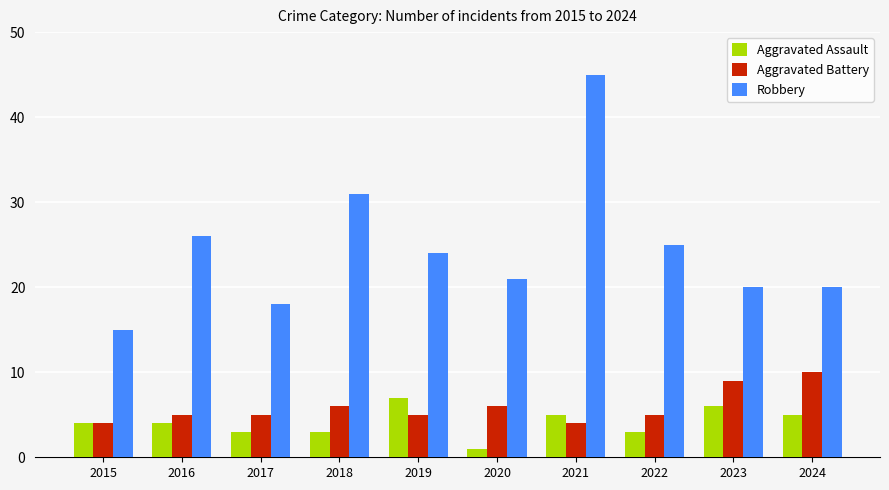

What is the difference between the Aggravated Assault values at 2019 and 2020?

6